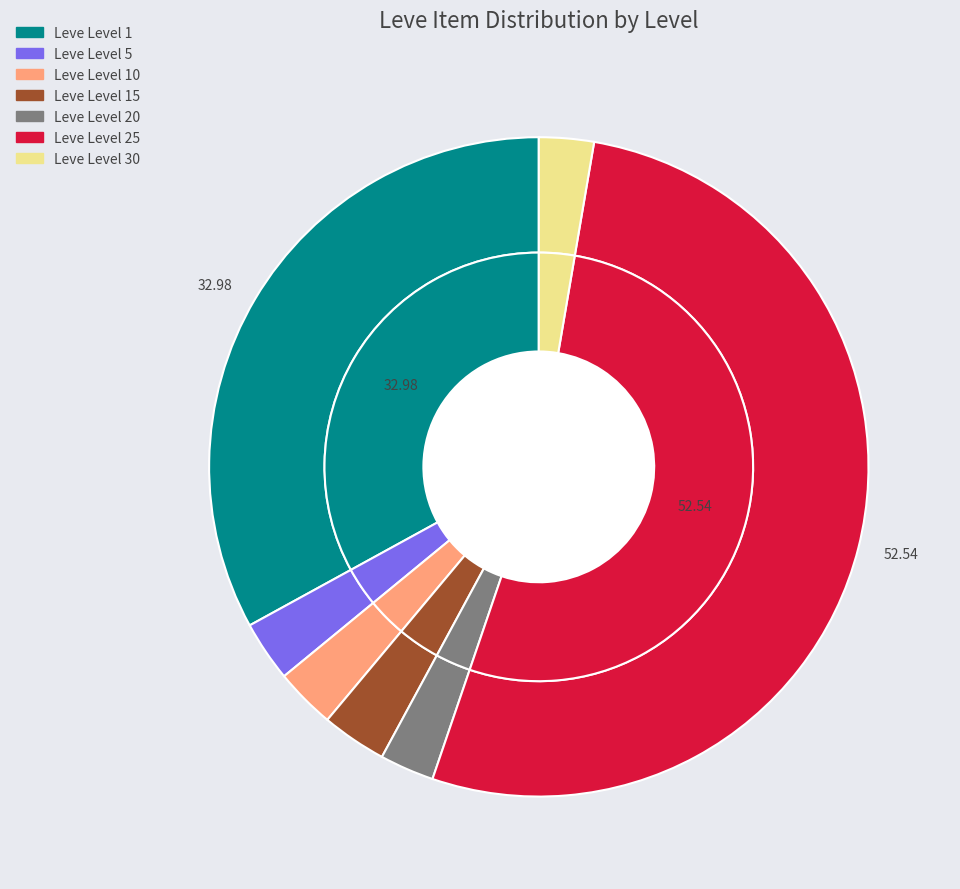

Which category has the biggest portion of the pie?

Leve Level 25